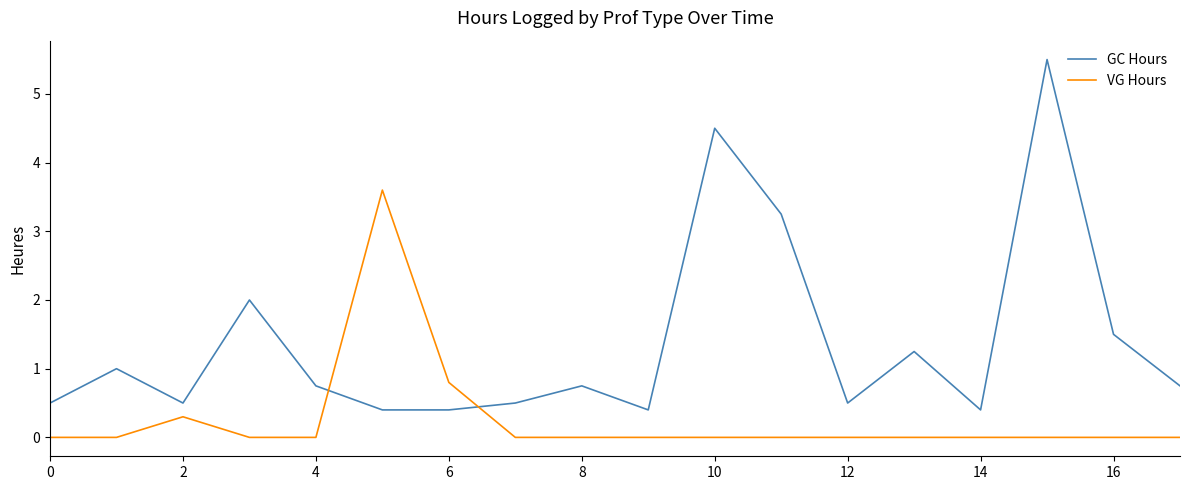

Which series has the largest total across all categories?

GC Hours